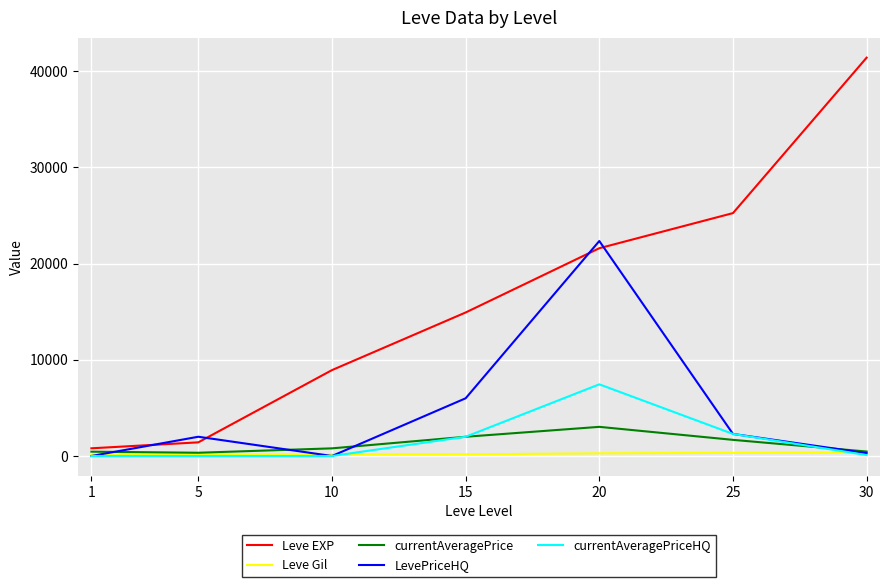

What are all the series names shown in the legend?

Leve EXP, Leve Gil, currentAveragePrice, LevePriceHQ, currentAveragePriceHQ